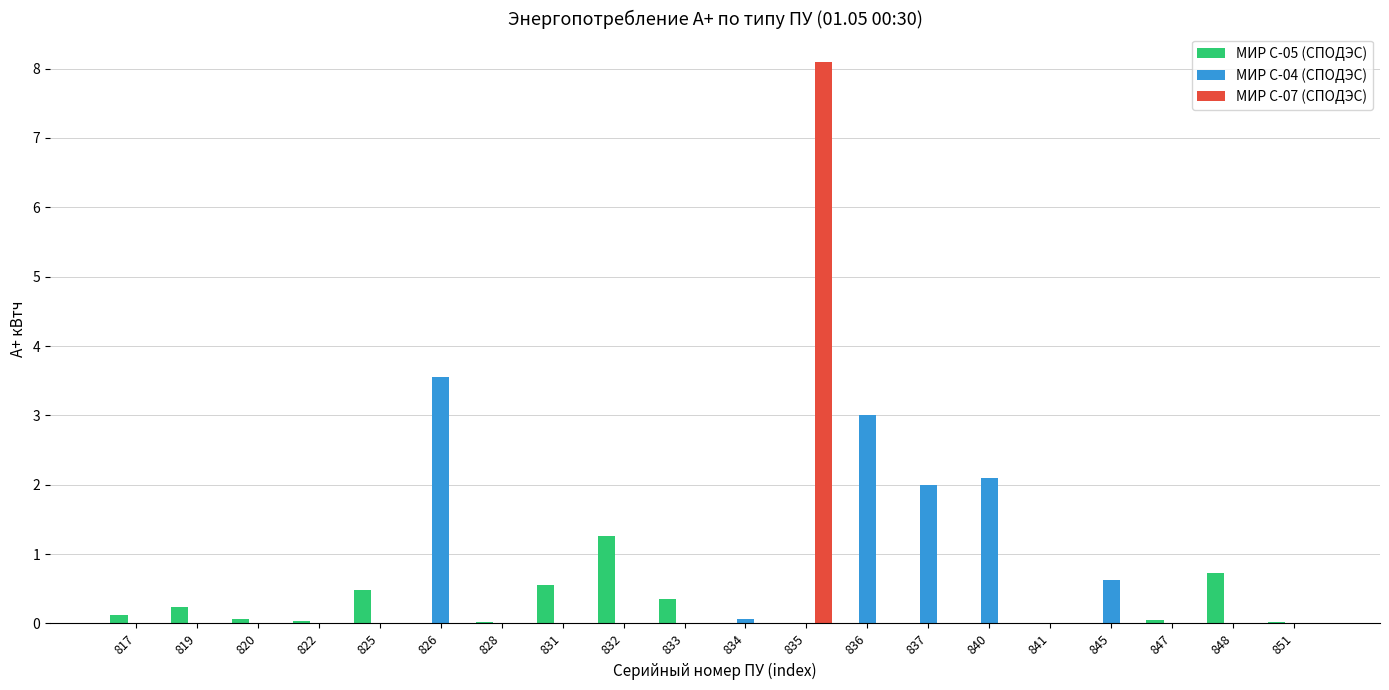

Between 835 and 848, which series saw the biggest shift?

МИР С-07 (СПОДЭС)